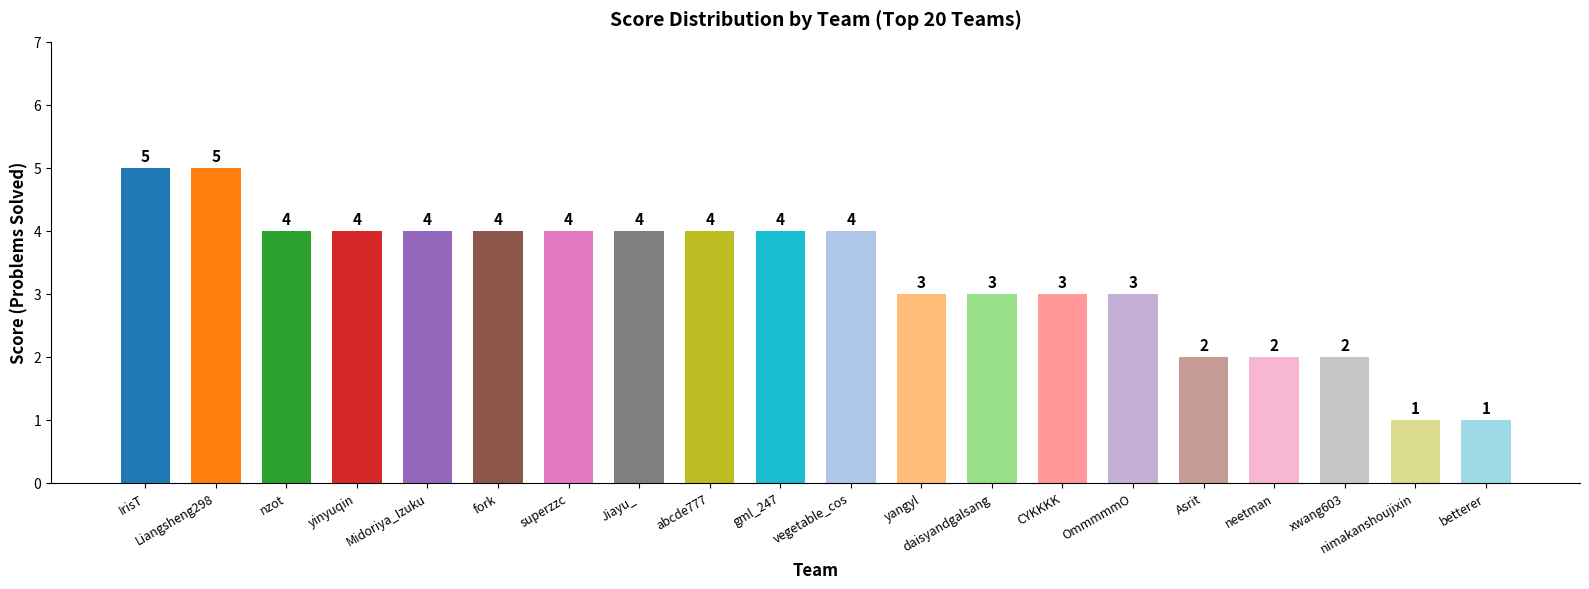

Reading left to right, list all the values displayed in this chart.

IrisT=5	Liangsheng298=5	nzot=4	yinyuqin=4	Midoriya_Izuku=4	fork=4	superzzc=4	Jiayu_=4	abcde777=4	gml_247=4	vegetable_cos=4	yangyl=3	daisyandgalsang=3	CYKKKK=3	OmmmmmO=3	Asrit=2	neetman=2	xwang603=2	nimakanshoujixin=1	betterer=1